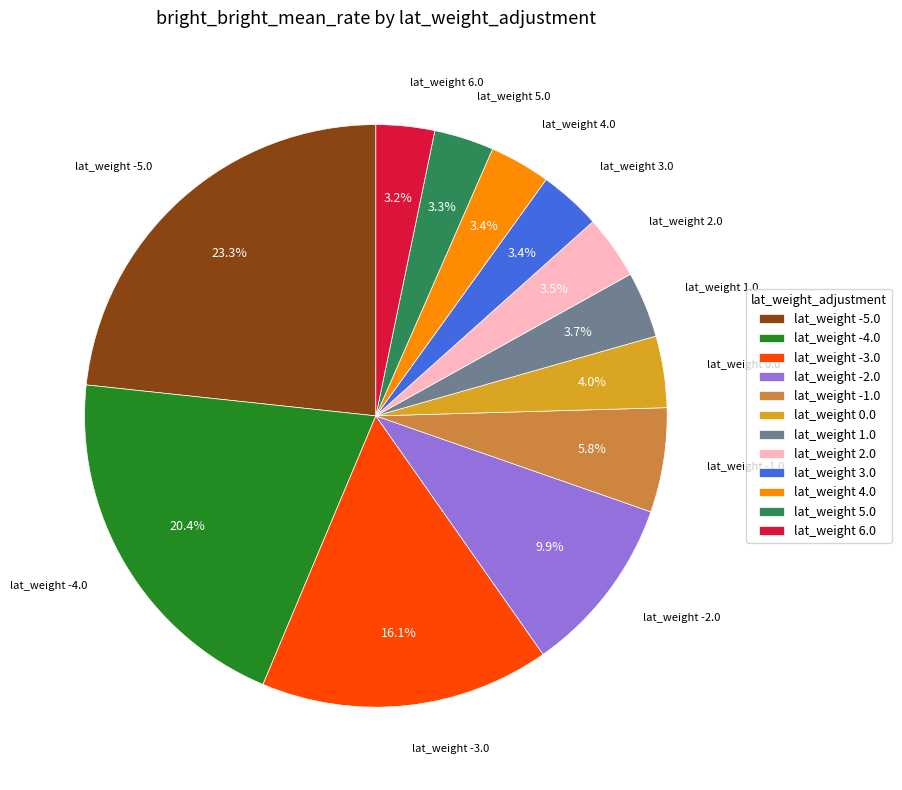

Which has a higher value, lat_weight 2.0 or lat_weight -3.0?

lat_weight -3.0